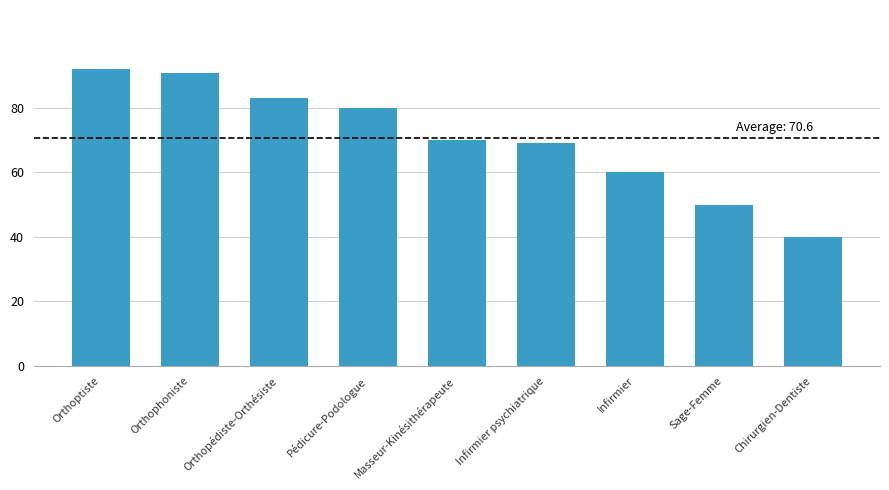

What position from the right is Chirurgien-Dentiste?

1